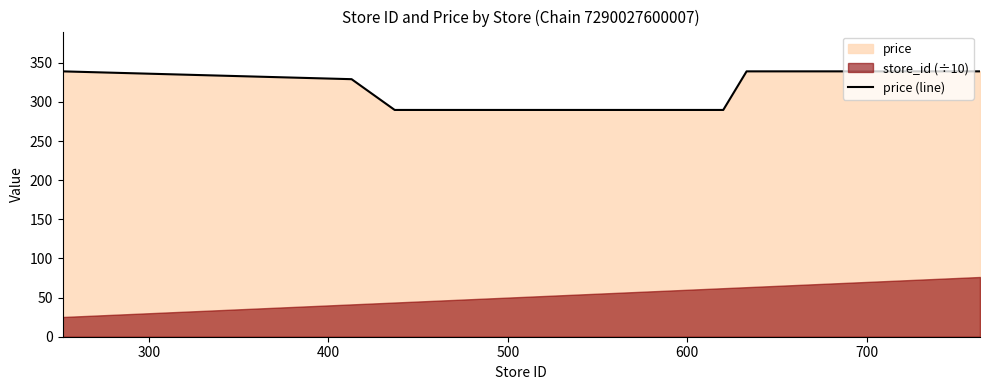

How many values are below 339?

3